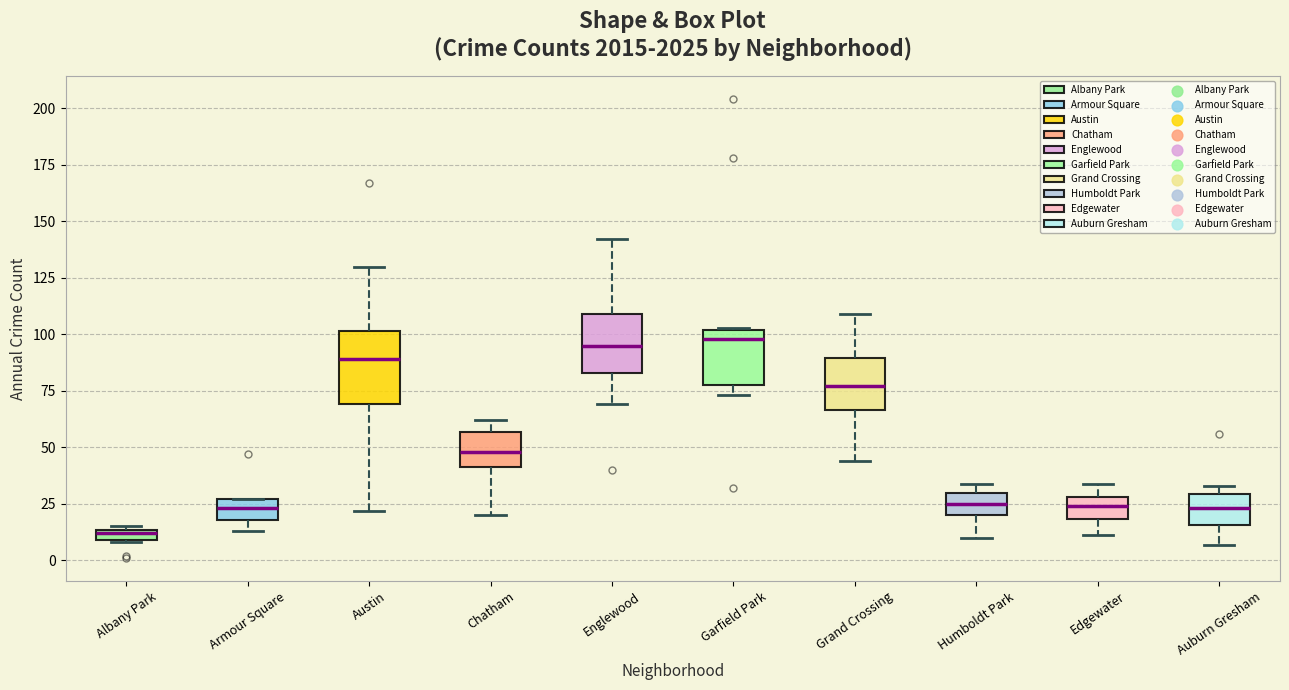

Which box's median line is the lowest?

Albany Park